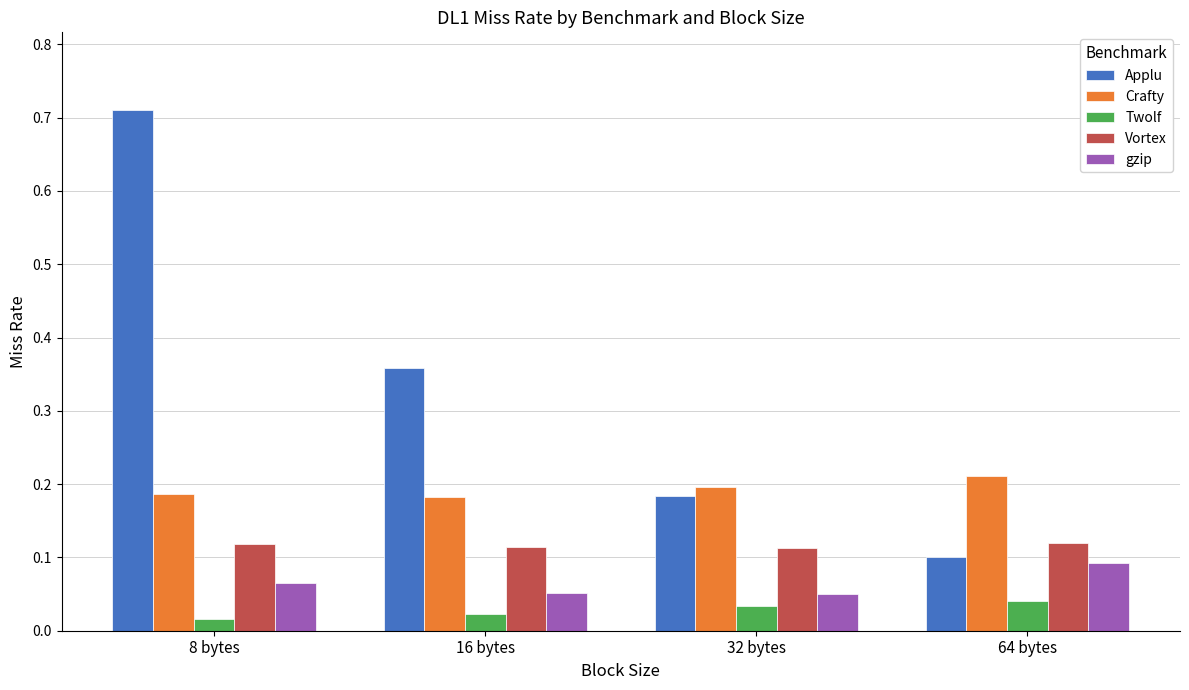

How many categories are shown in the chart?

4